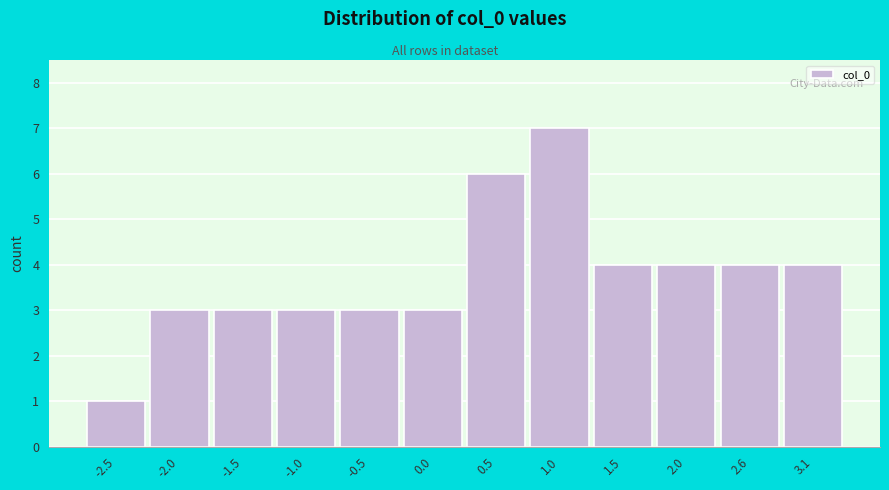

Reading left to right, transcribe all the data shown in this chart.

1	3	3	3	3	3	6	7	4	4	4	4